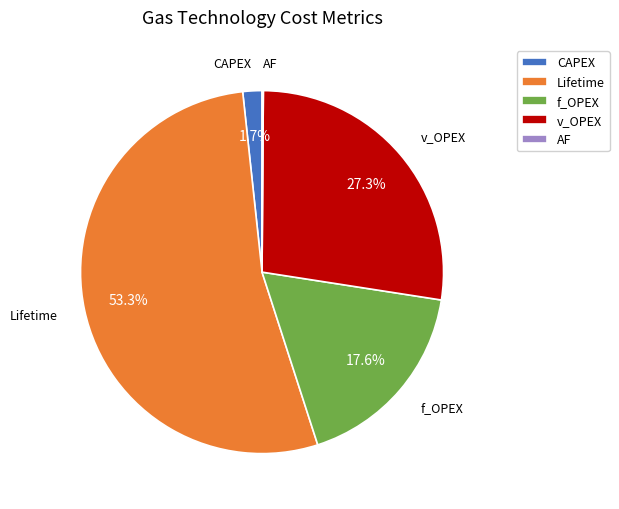

Does any single category account for the majority?

Yes